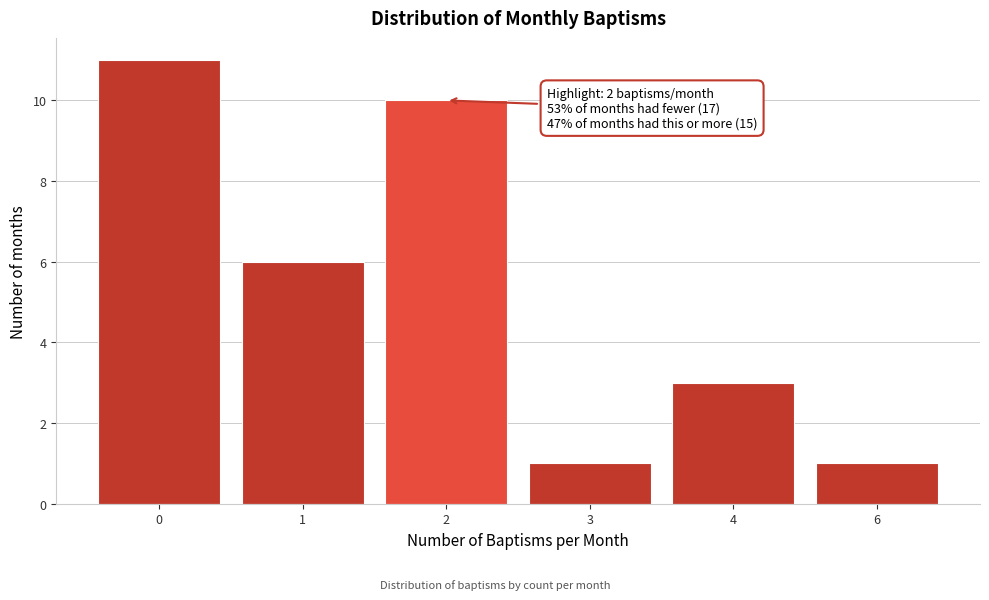

Reading left to right, transcribe all the data shown in this chart.

11	6	10	1	3	1